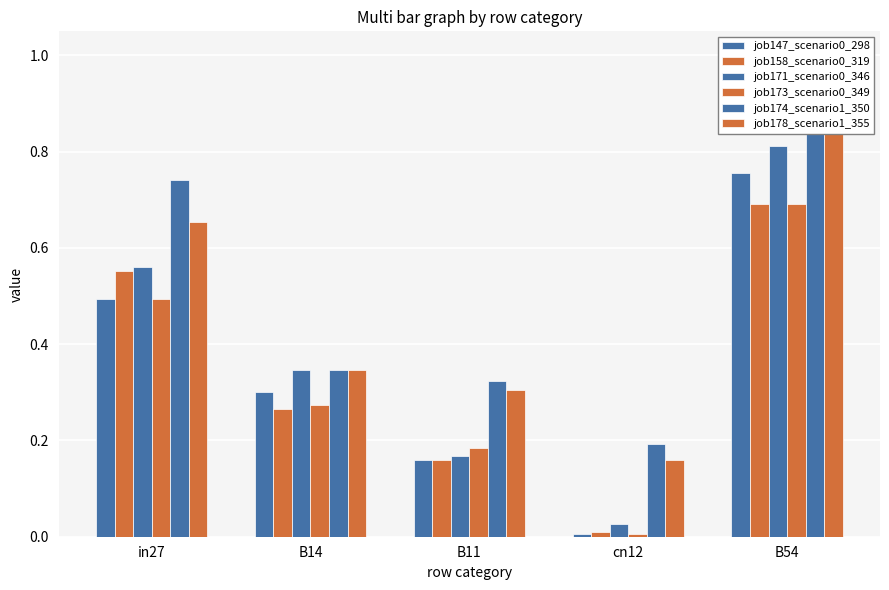

Is the value of job158_scenario0_319 at in27 greater than the value of job171_scenario0_346 at B54?

No